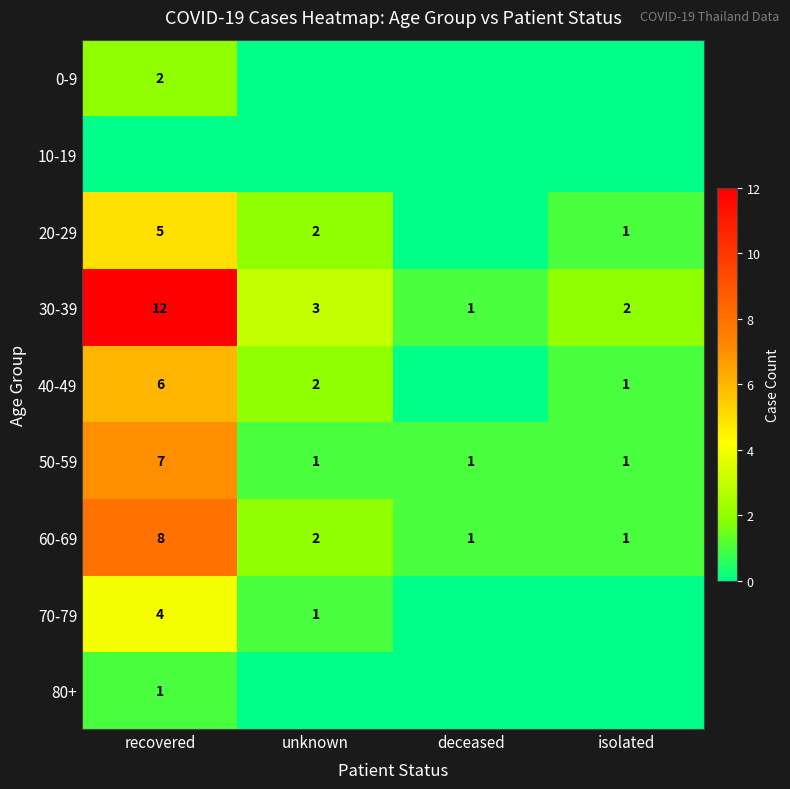

What is the difference between the maximum and second lowest values in the 30-39 series?

10